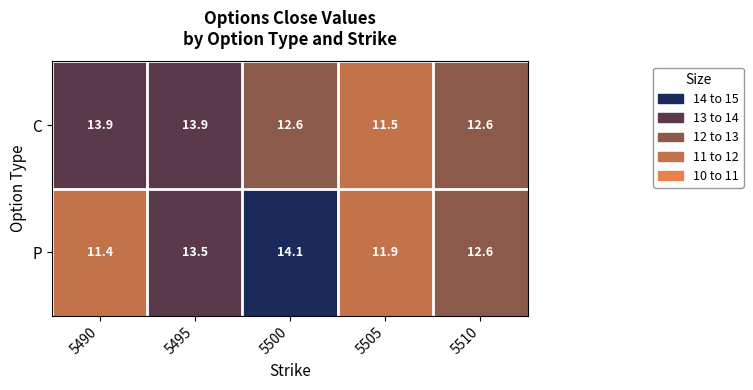

Which series has the largest total across all categories?

C